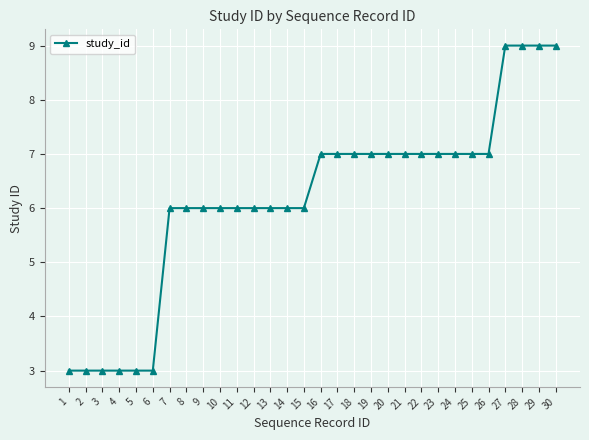

How many values are below 7?

15